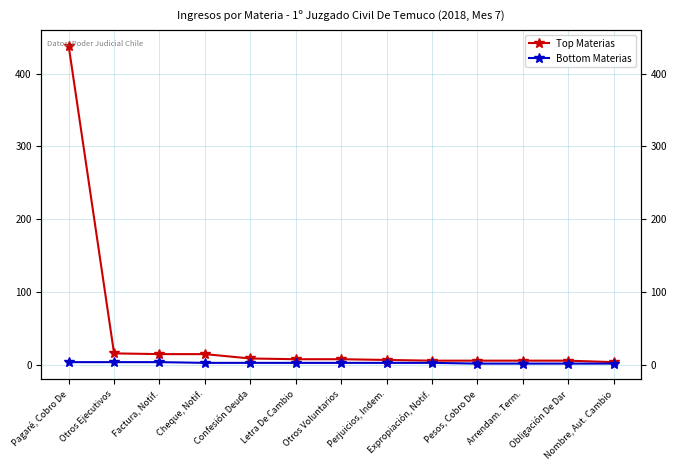

At how many categories does at least one series exceed 356?

1